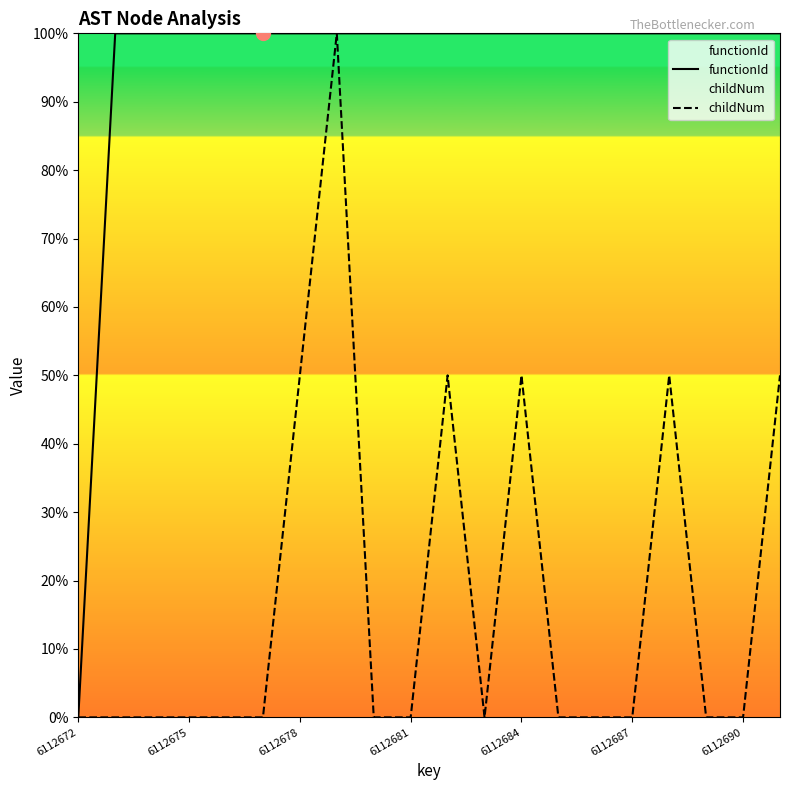

What is the sum of all childNum values?

350.0